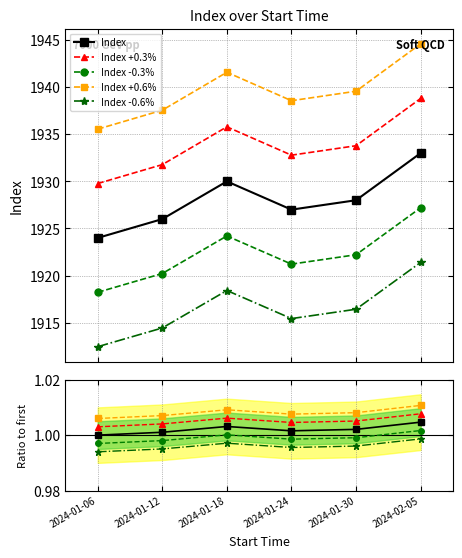

True or false: Index -0.6% and Index -0.3% intersect in this chart.

False